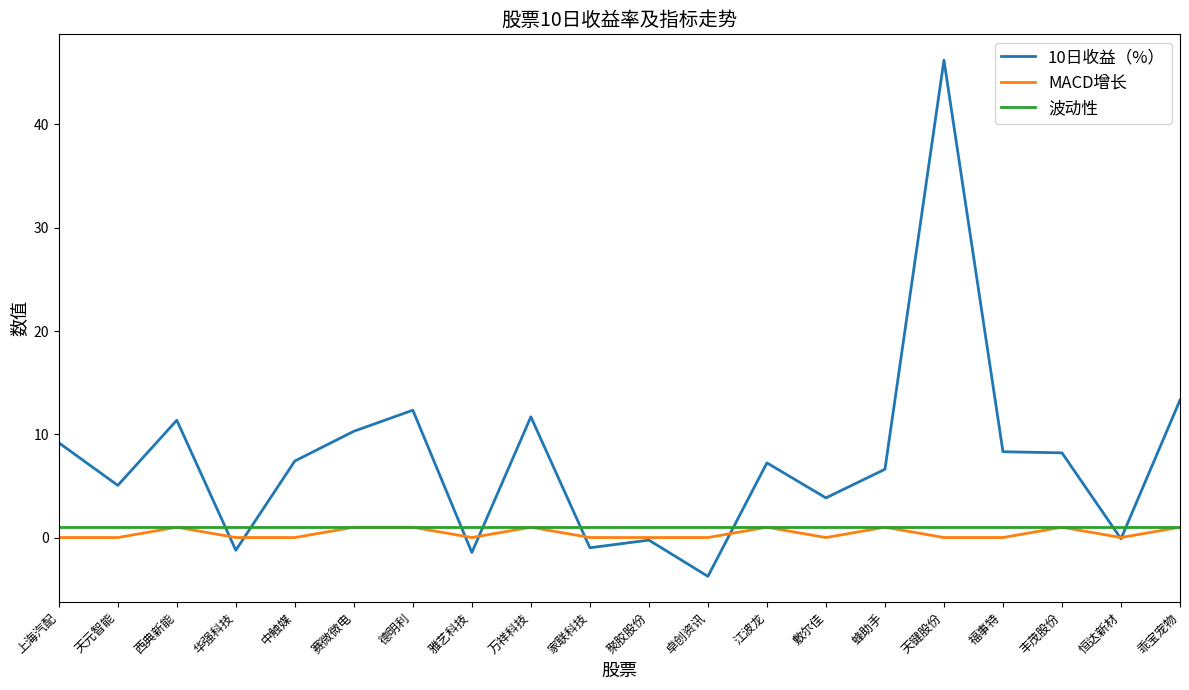

Does the chart display data point markers on the line(s)?

No